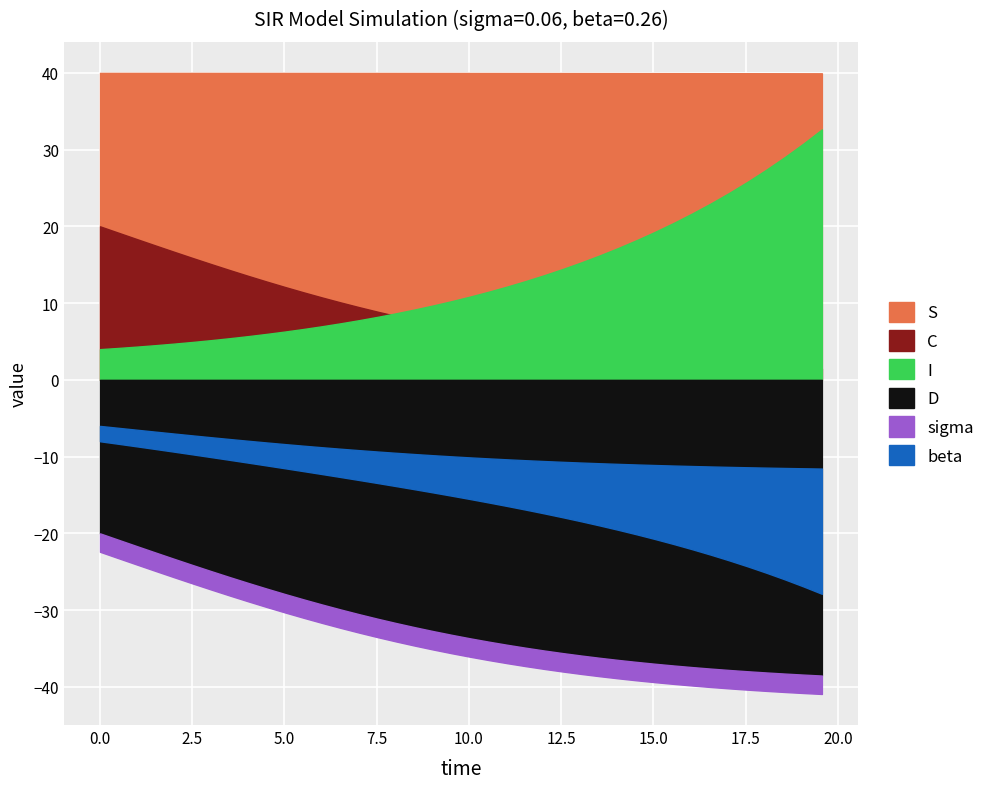

Read the time value at 22.

11.0